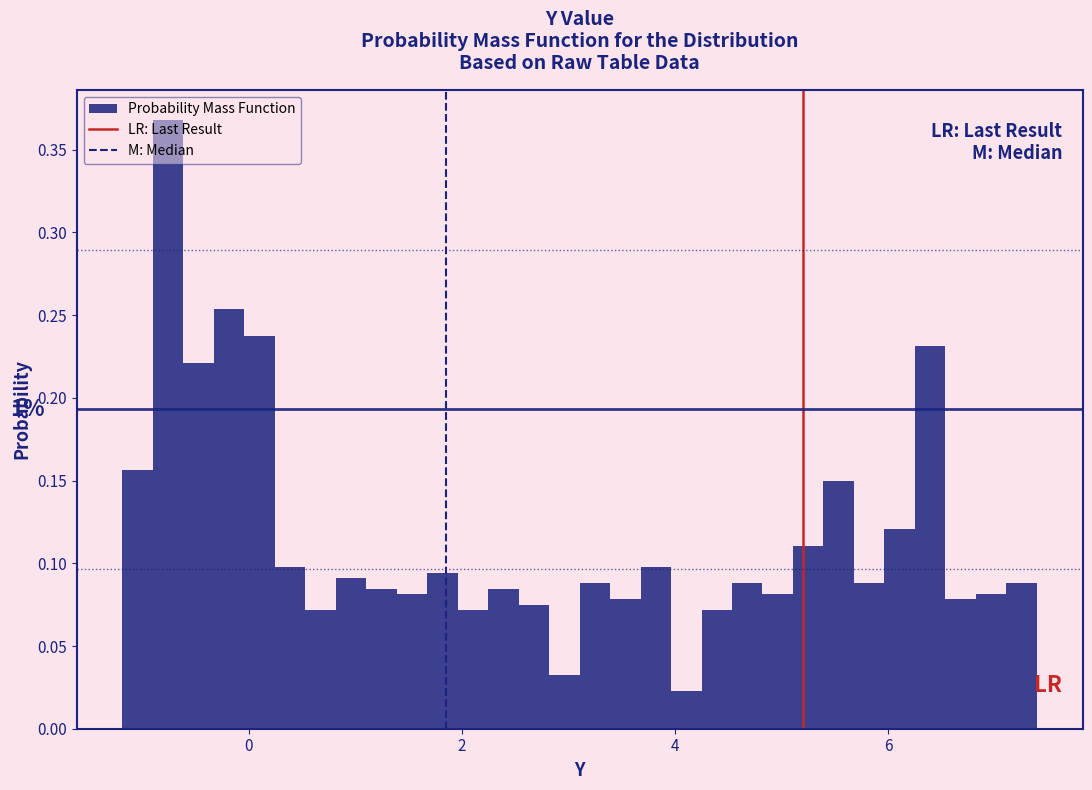

Read against the x-axis, roughly where is the centre of the tallest bar?

-0.8